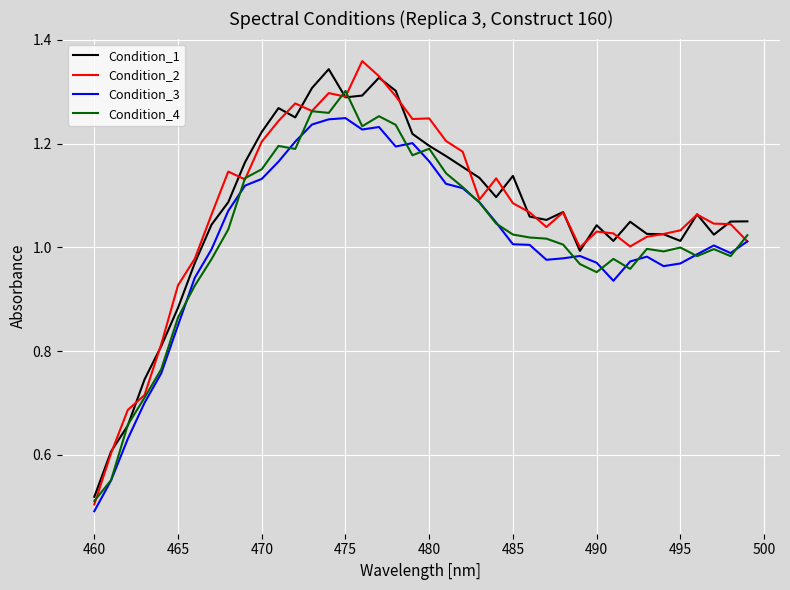

How many lines are shown in the chart?

4